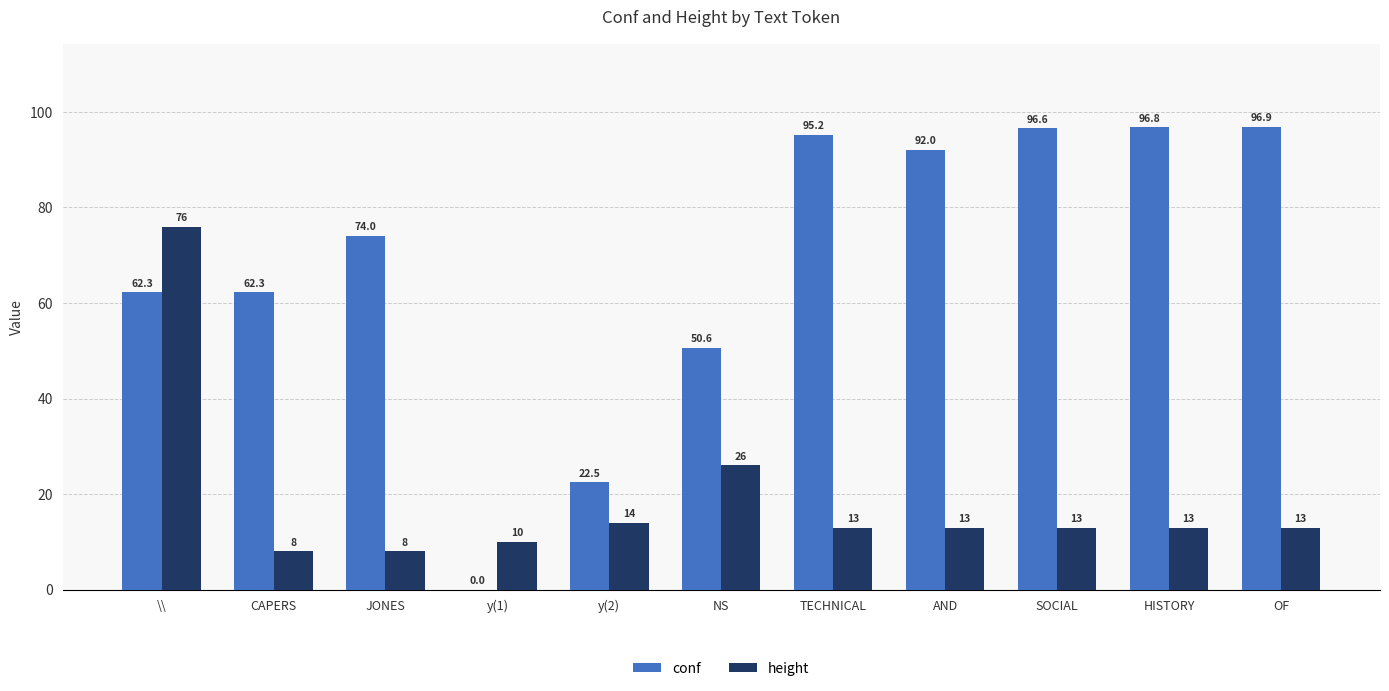

What is the sum of all height values?

207.0